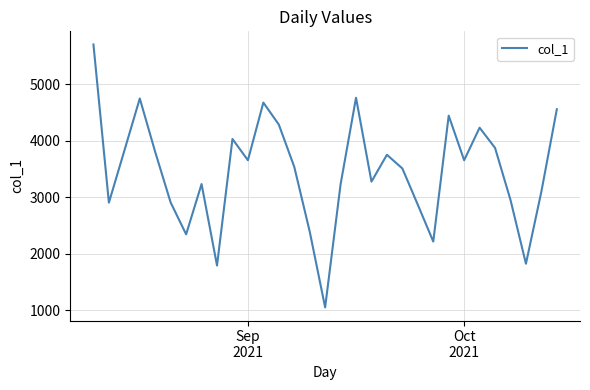

What is the maximum value shown in the chart?

5709